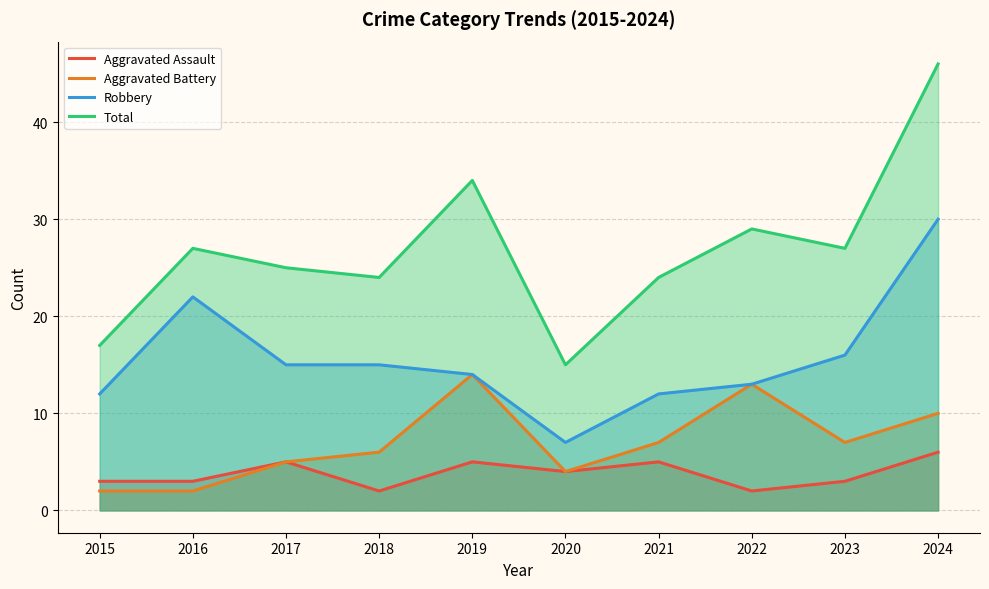

What is the value of the Aggravated Assault point at the 6th from the left?

4